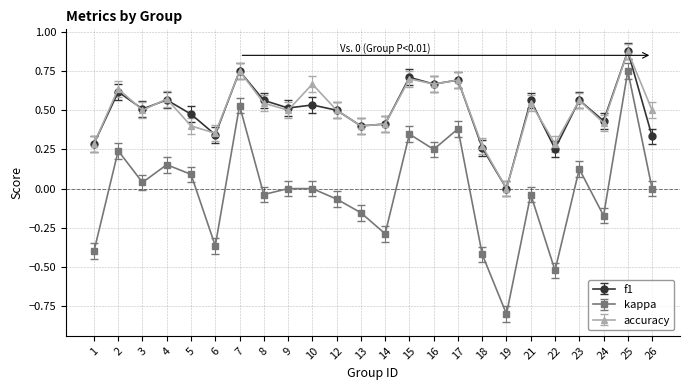

What is the total value across all series at 4?

1.3